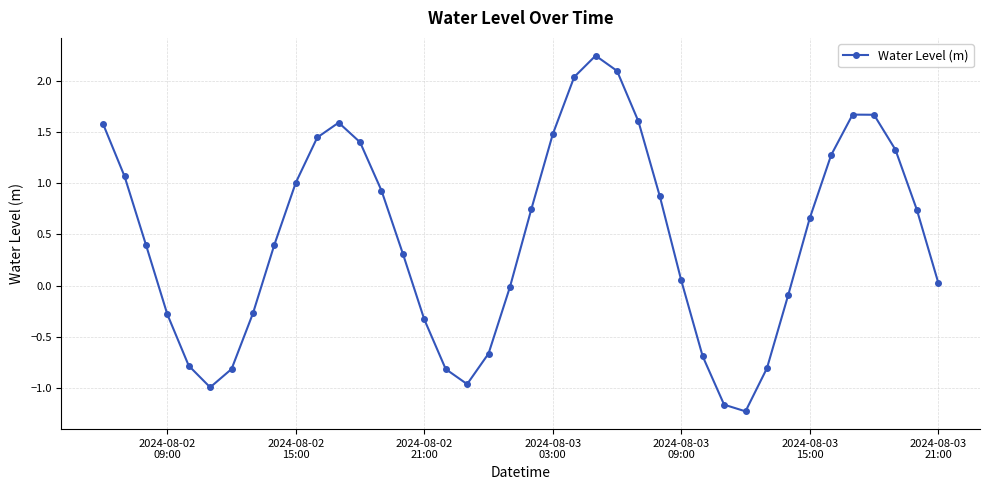

True or false: there are more than 0 points higher than both neighbors.

True